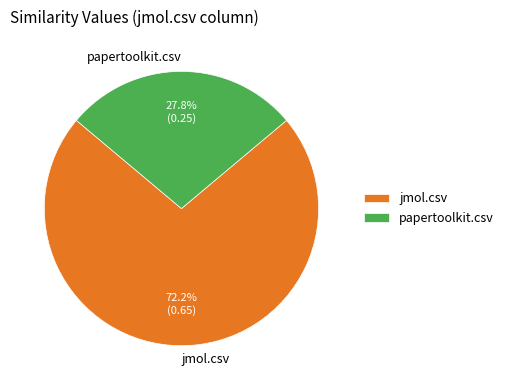

Is jmol.csv the majority of the pie?

Yes